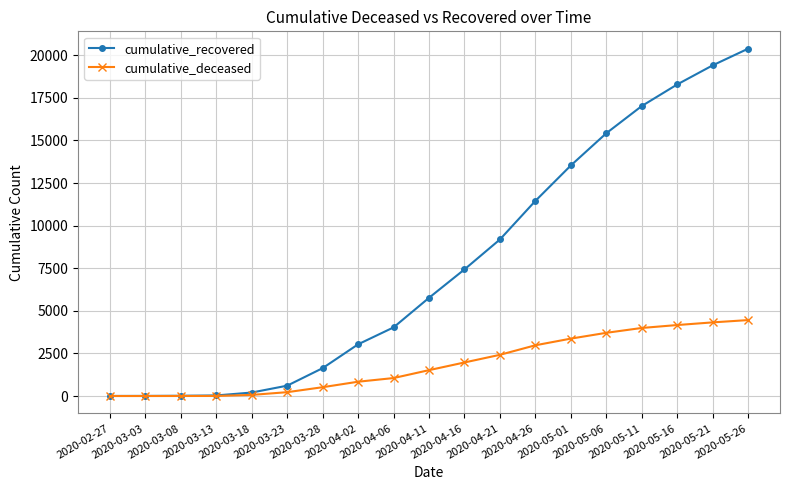

The cumulative_recovered series shows 19410 at 2020-05-21. True or false?

True